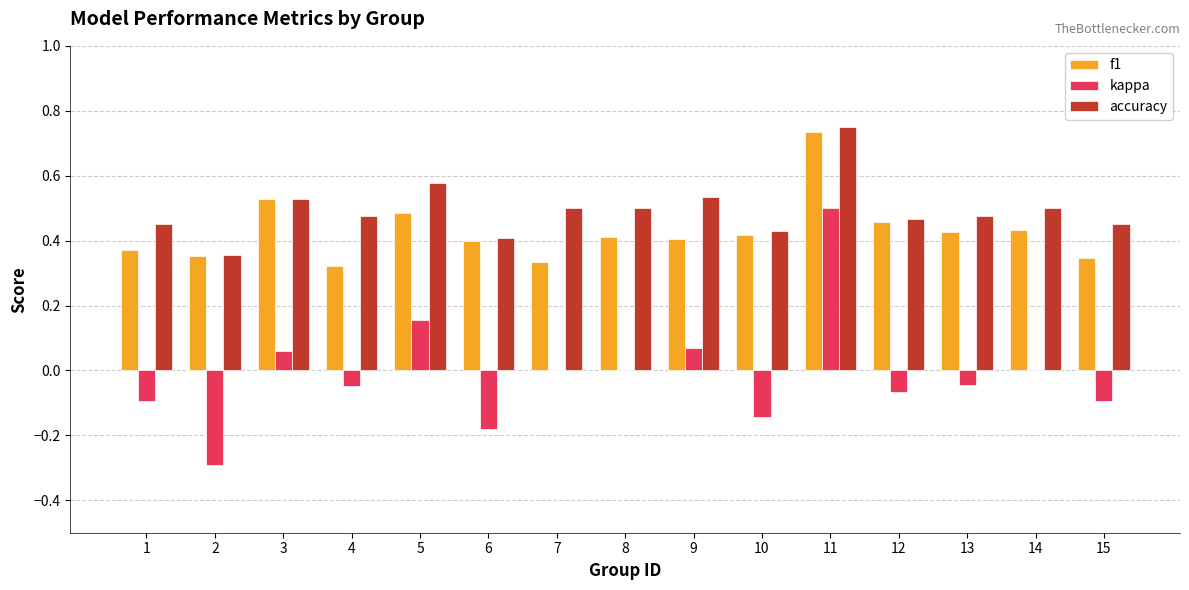

How many f1 values are between 0 and 1?

15